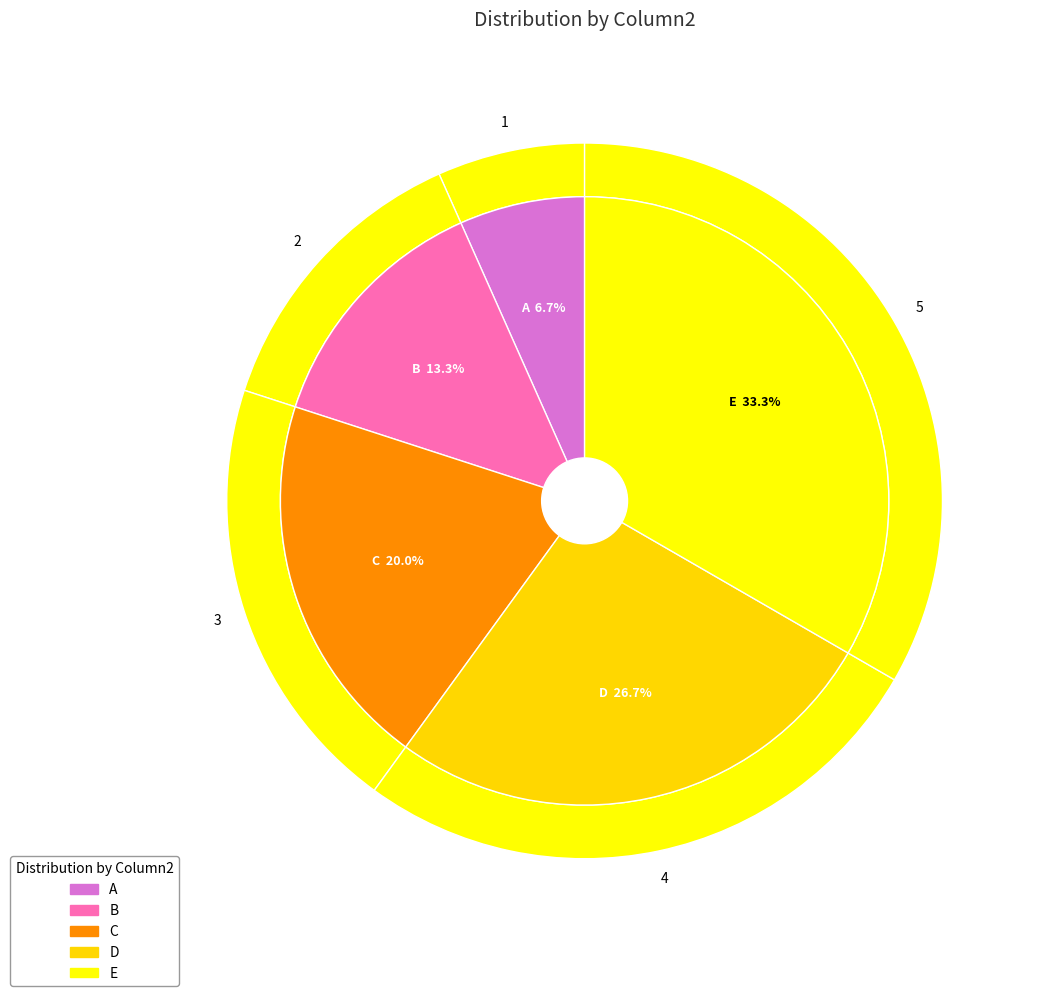

To the nearest percent, what is the combined percentage of A and C?

27%